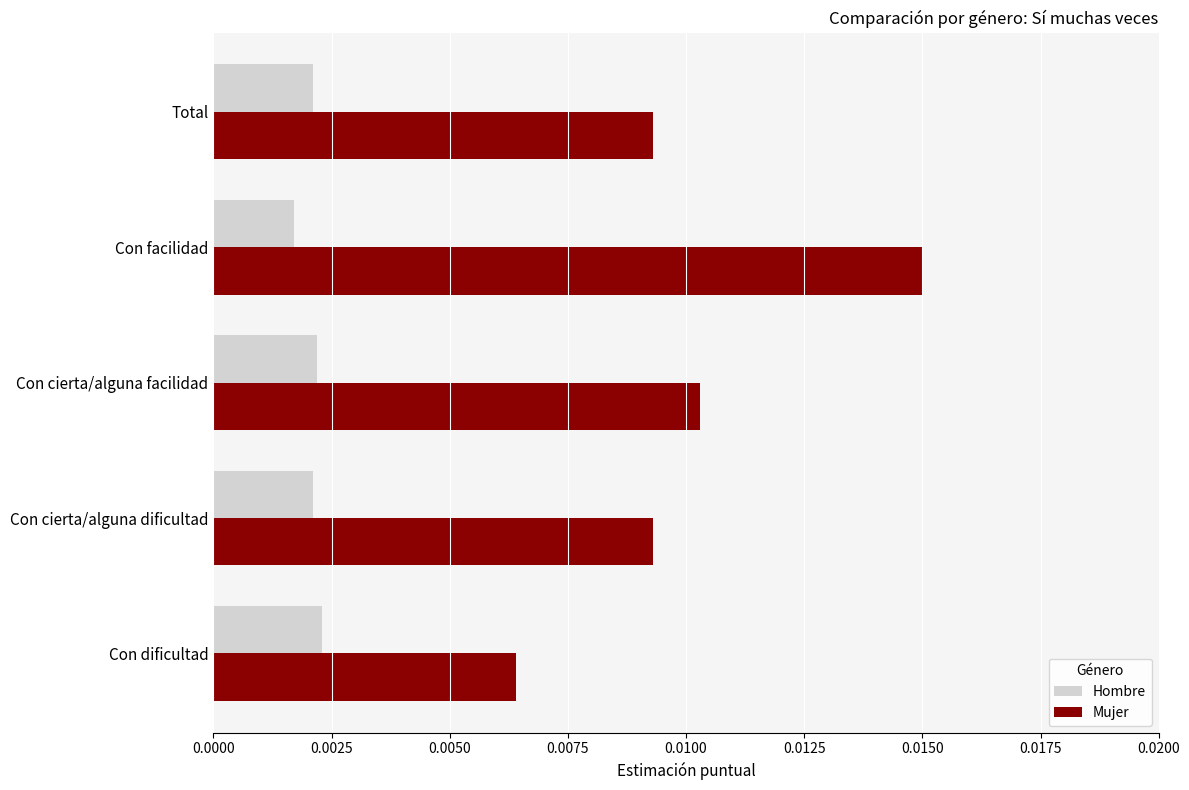

At how many categories does at least one series exceed 0?

5